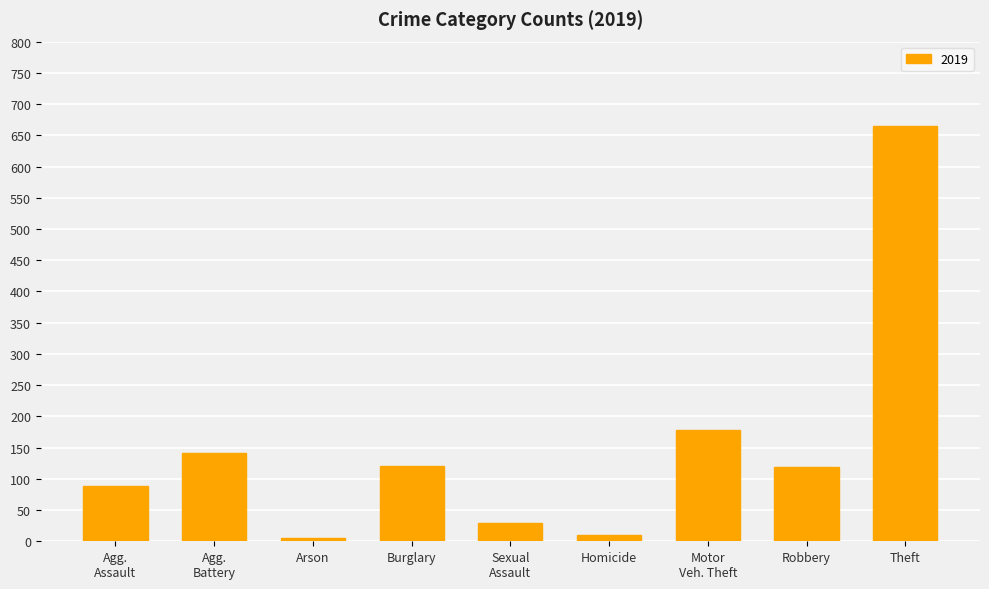

Between Theft and Arson, which is larger?

Theft